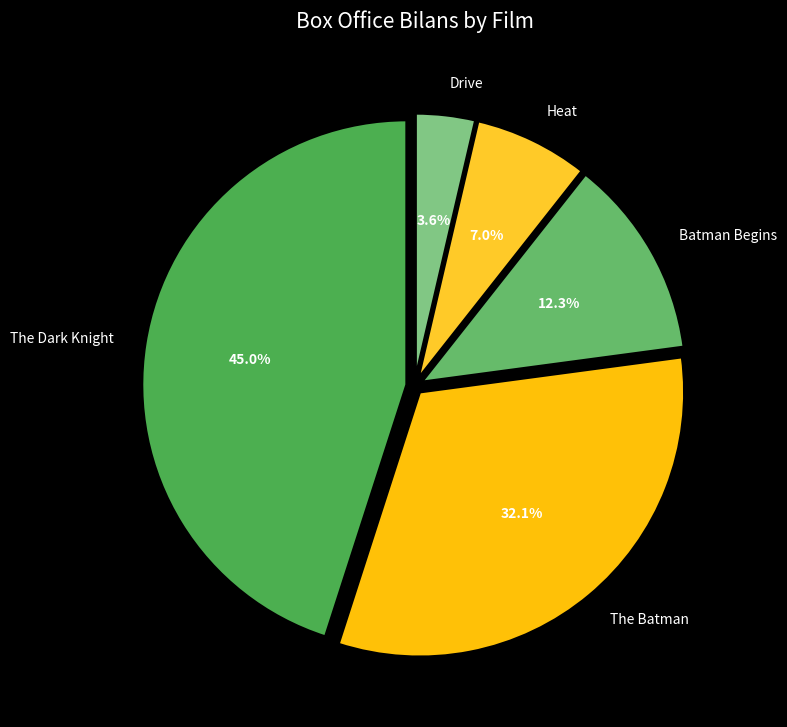

Which category has the smallest portion of the pie?

Drive